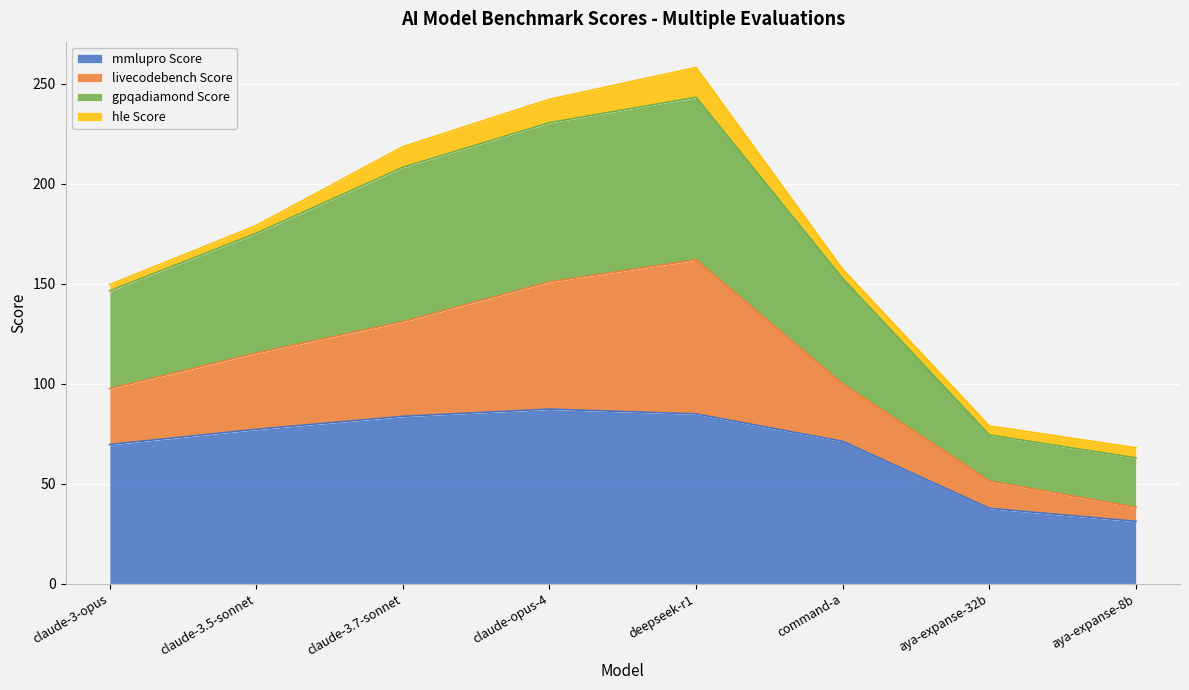

The value of mmlupro Score at claude-opus-4 is 127.6. True or false?

False